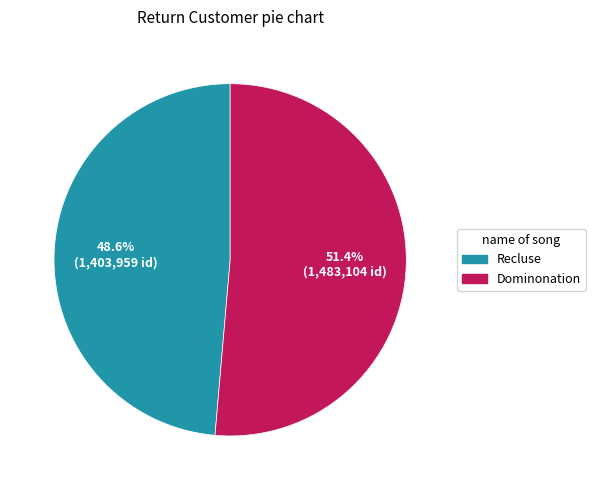

True or false: Recluse accounts for 49% of the total.

True